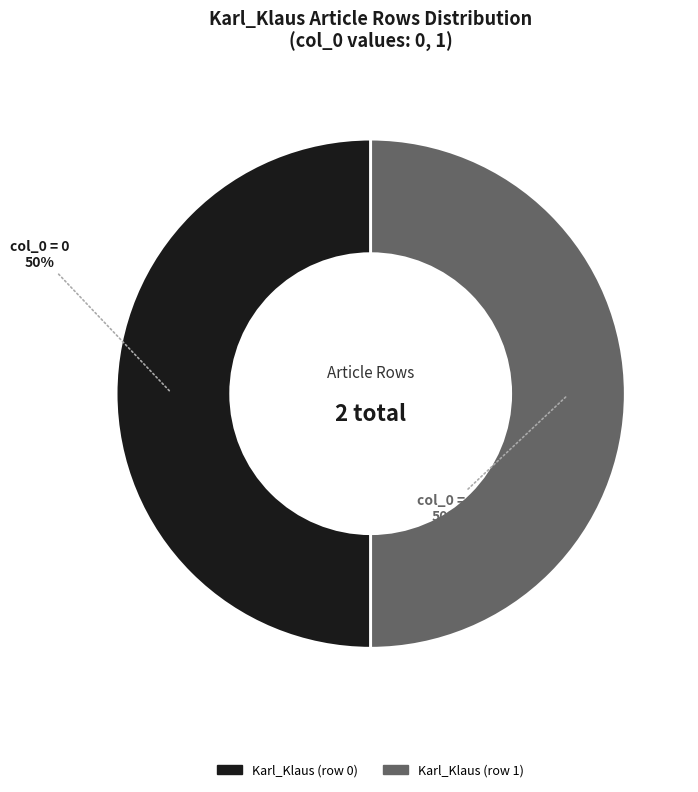

True or false: Karl_Klaus (row 1) accounts for 50% of the total.

True